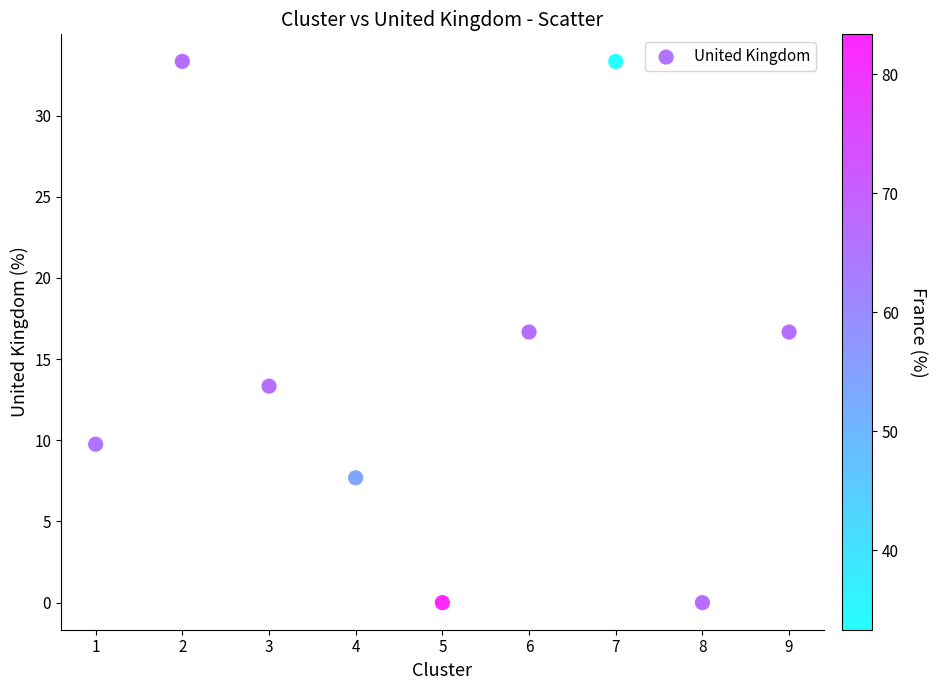

What is the average Y value?

14.5